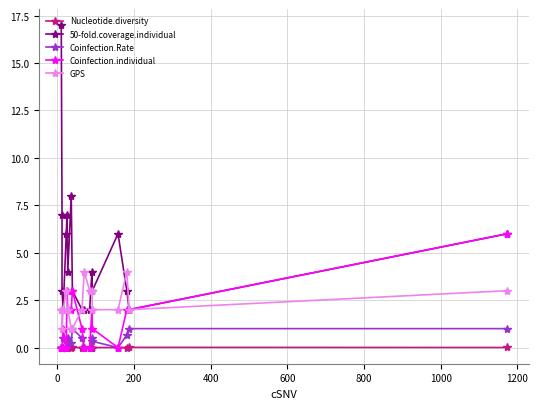

How many intersections are there between Coinfection.individual and Nucleotide.diversity?

7